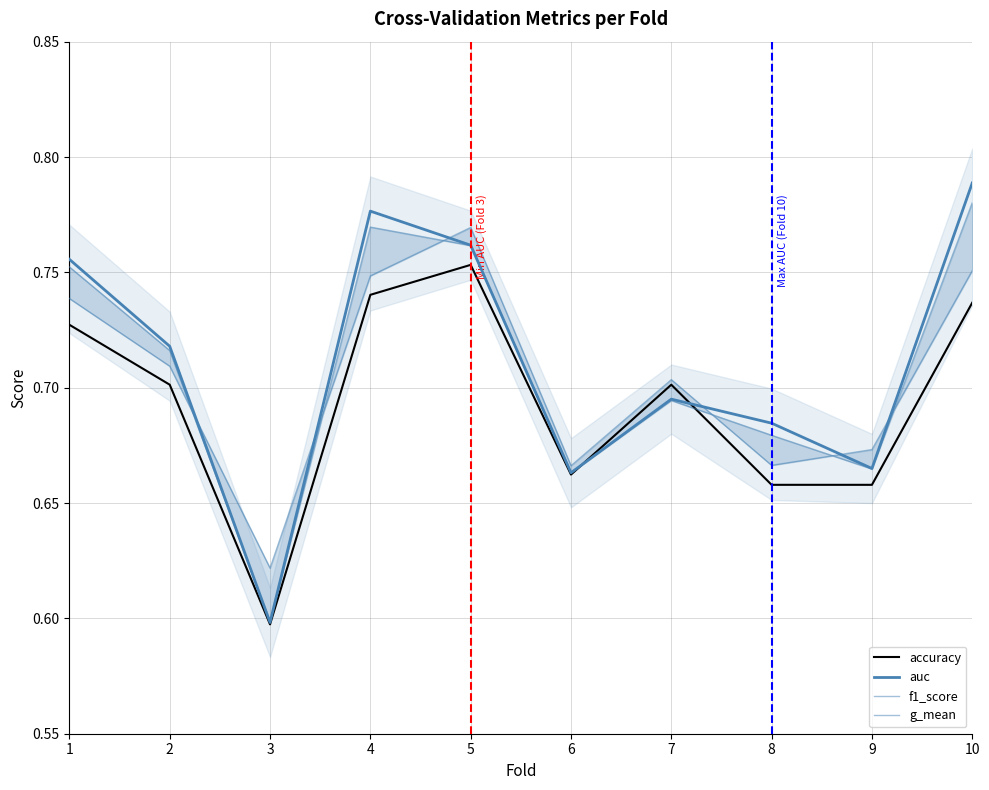

At how many categories does at least one series exceed 0?

10